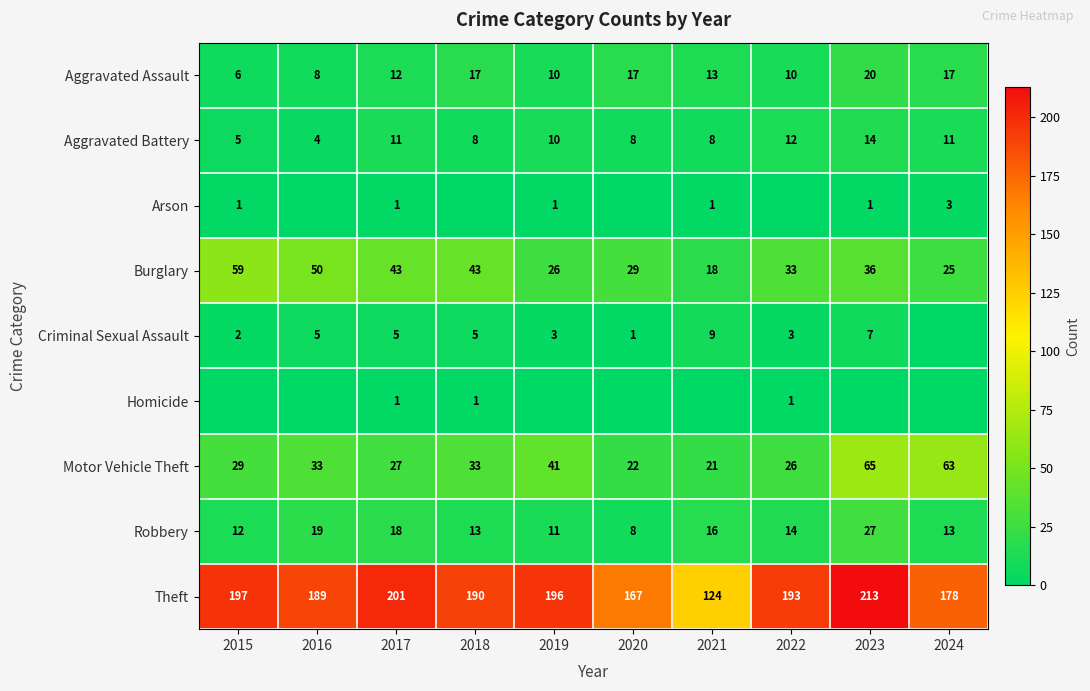

Where is Motor Vehicle Theft nearest to the value 43?

2019